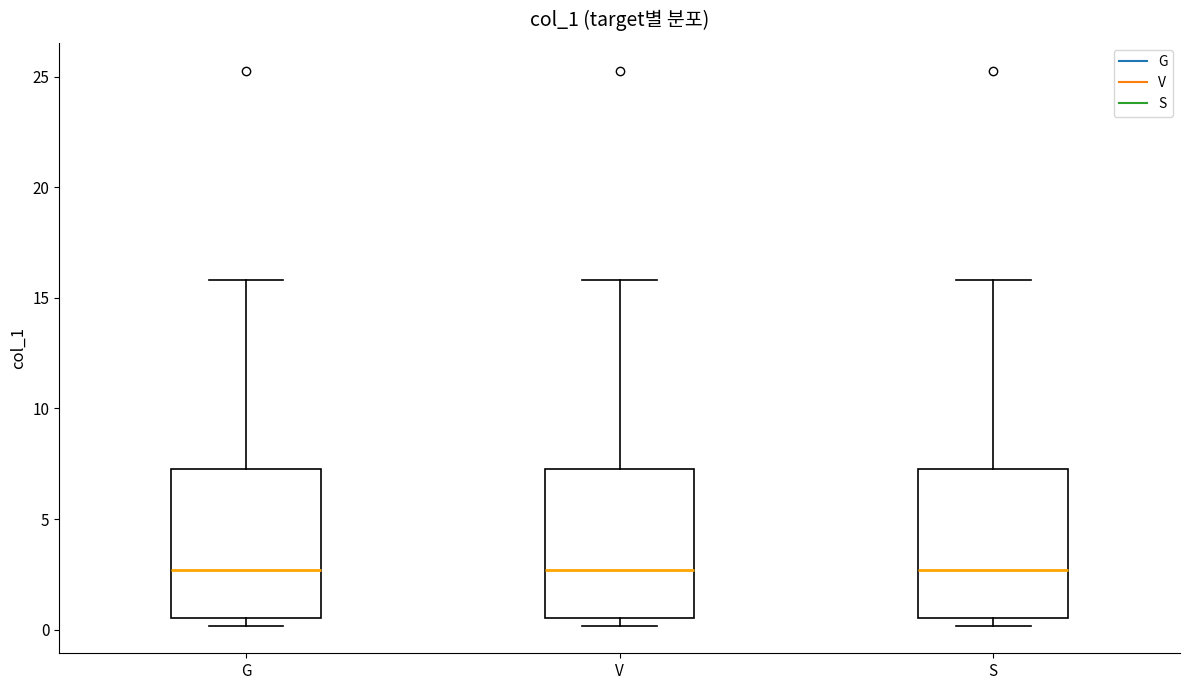

Reading left to right, read every box against the y-axis: the position of its median line, the range the box covers, and the ends of its whiskers. The values are not printed on the chart, so give them approximately, as read against the axis.

G: median 2.5, box 0.5 to 7.0, whiskers 0.0 to 16.0
V: median 2.5, box 0.5 to 7.0, whiskers 0.0 to 16.0
S: median 2.5, box 0.5 to 7.0, whiskers 0.0 to 16.0